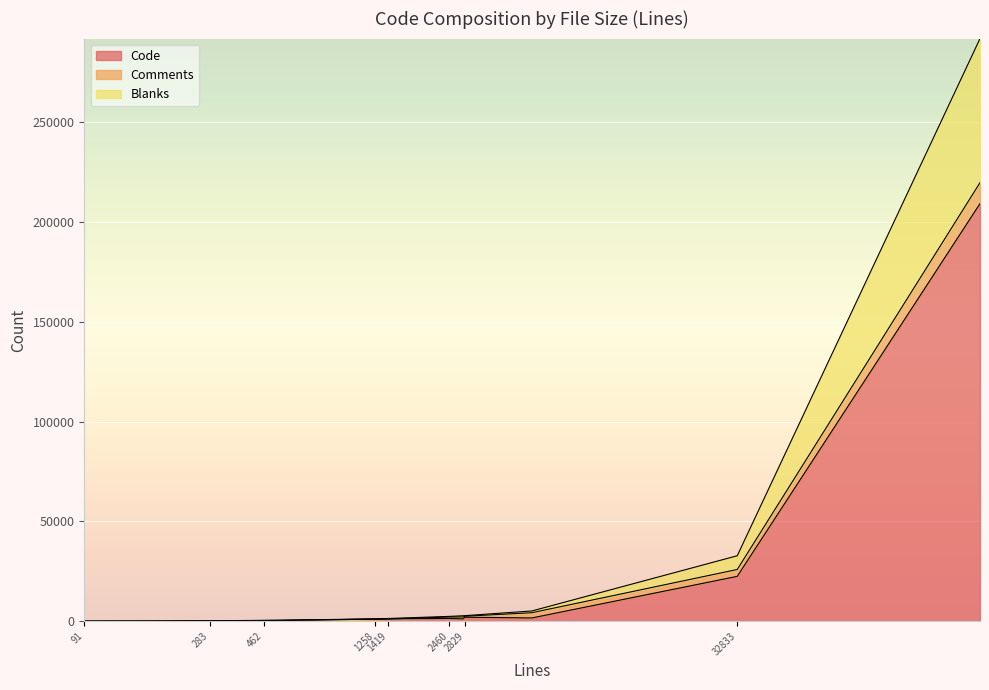

What is the sum of all Comments values?

19693